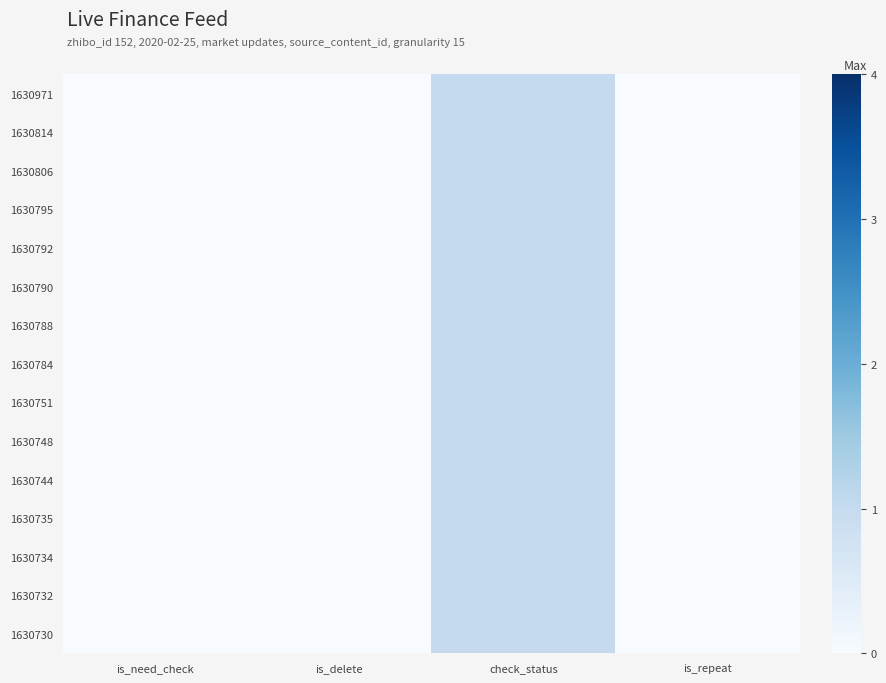

Reading left to right, extract all data points from this chart.

1630971: is_need_check=0	is_delete=0	check_status=1	is_repeat=0
1630814: is_need_check=0	is_delete=0	check_status=1	is_repeat=0
1630806: is_need_check=0	is_delete=0	check_status=1	is_repeat=0
1630795: is_need_check=0	is_delete=0	check_status=1	is_repeat=0
1630792: is_need_check=0	is_delete=0	check_status=1	is_repeat=0
1630790: is_need_check=0	is_delete=0	check_status=1	is_repeat=0
1630788: is_need_check=0	is_delete=0	check_status=1	is_repeat=0
1630784: is_need_check=0	is_delete=0	check_status=1	is_repeat=0
1630751: is_need_check=0	is_delete=0	check_status=1	is_repeat=0
1630748: is_need_check=0	is_delete=0	check_status=1	is_repeat=0
1630744: is_need_check=0	is_delete=0	check_status=1	is_repeat=0
1630735: is_need_check=0	is_delete=0	check_status=1	is_repeat=0
1630734: is_need_check=0	is_delete=0	check_status=1	is_repeat=0
1630732: is_need_check=0	is_delete=0	check_status=1	is_repeat=0
1630730: is_need_check=0	is_delete=0	check_status=1	is_repeat=0